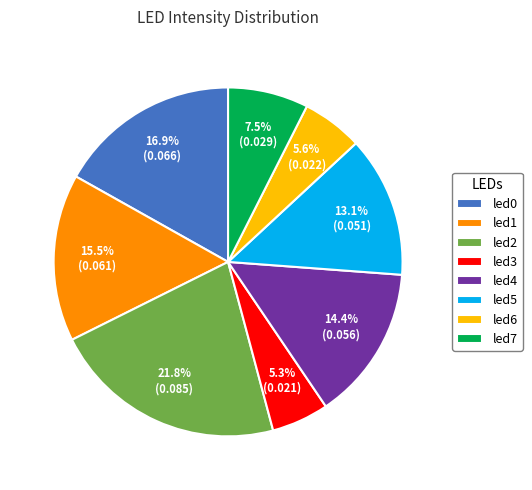

Is led4 the majority of the pie?

No